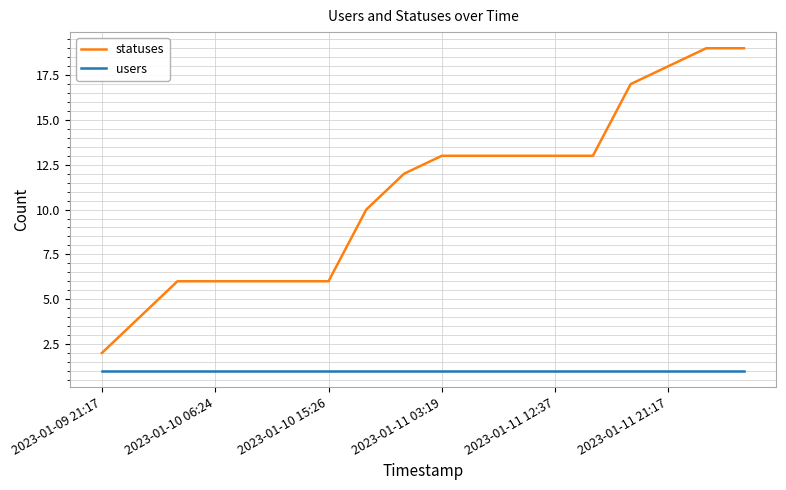

True or false: users and statuses cross at least once.

False